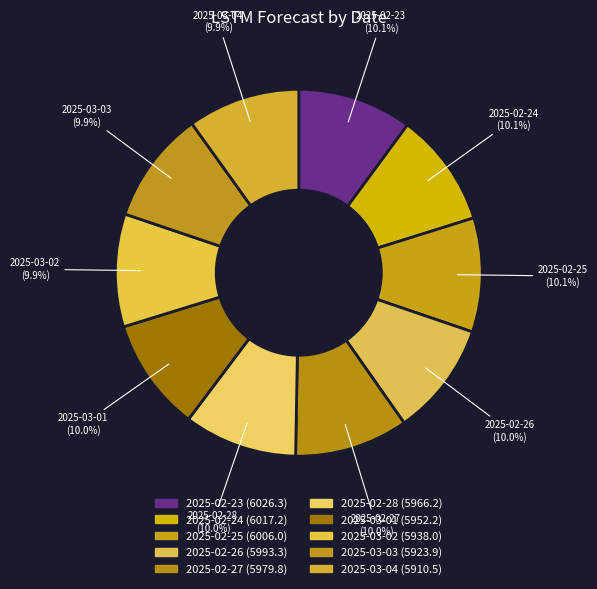

How many segments does this pie chart have?

10